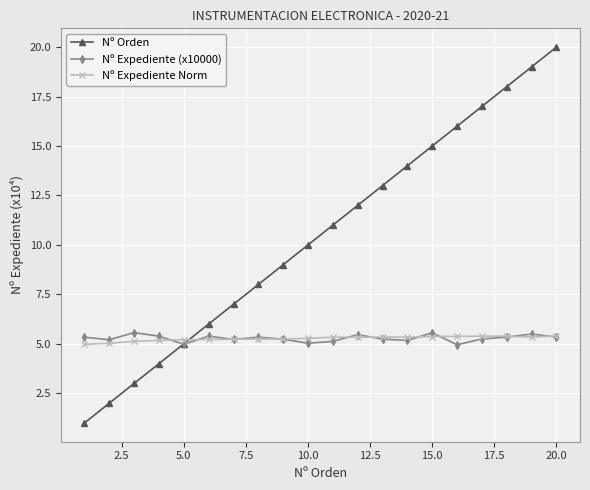

What is the maximum value shown in the chart?

20.0